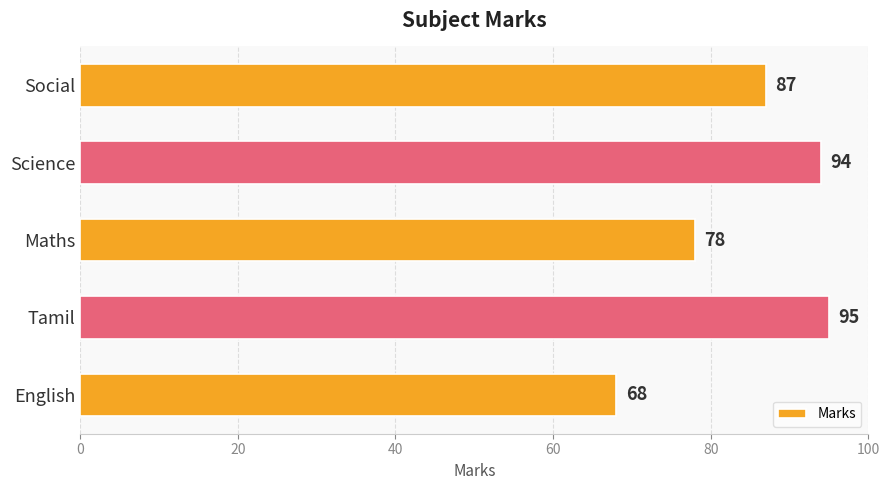

Reading top to bottom, list all the values displayed in this chart.

87	94	78	95	68